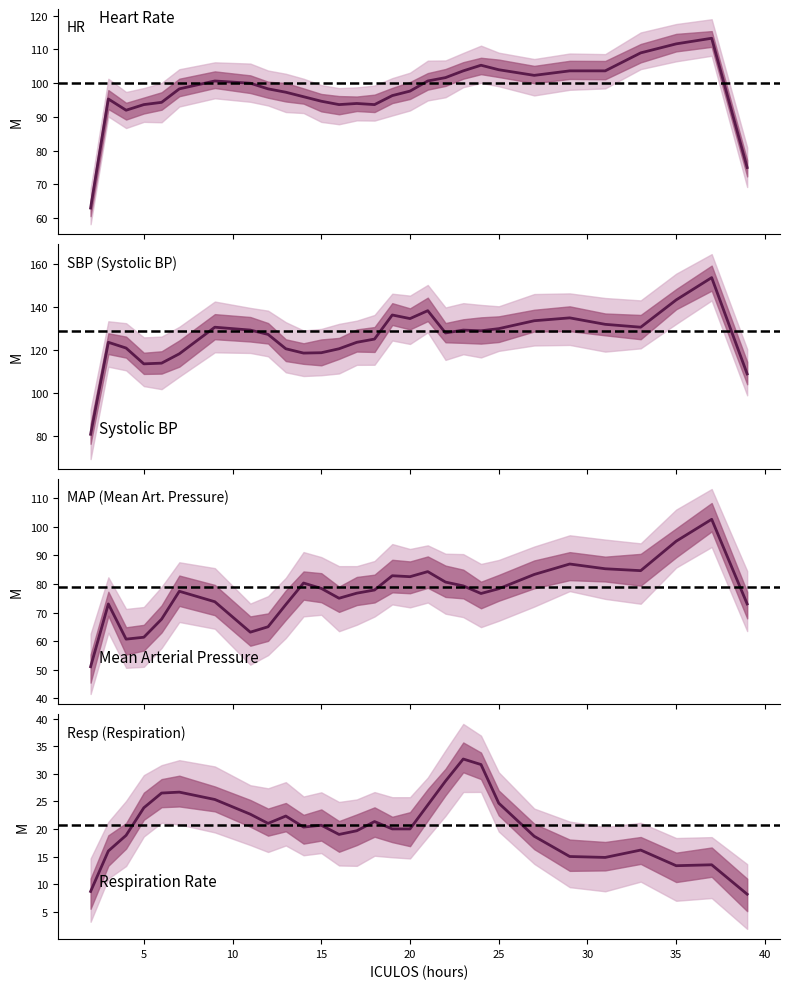

Rank the series at 4 from lowest to highest value.

Resp, MAP, HR, SBP